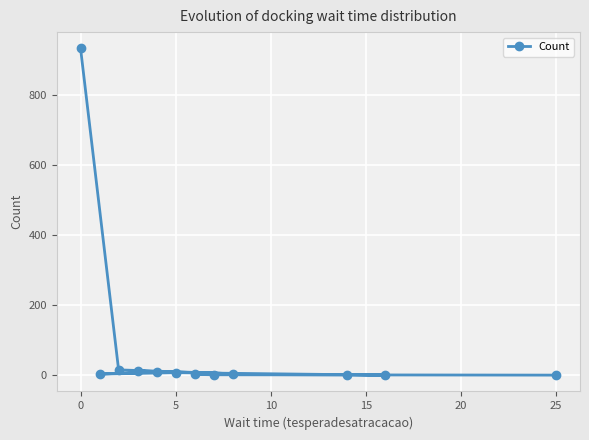

What is the average value?

83